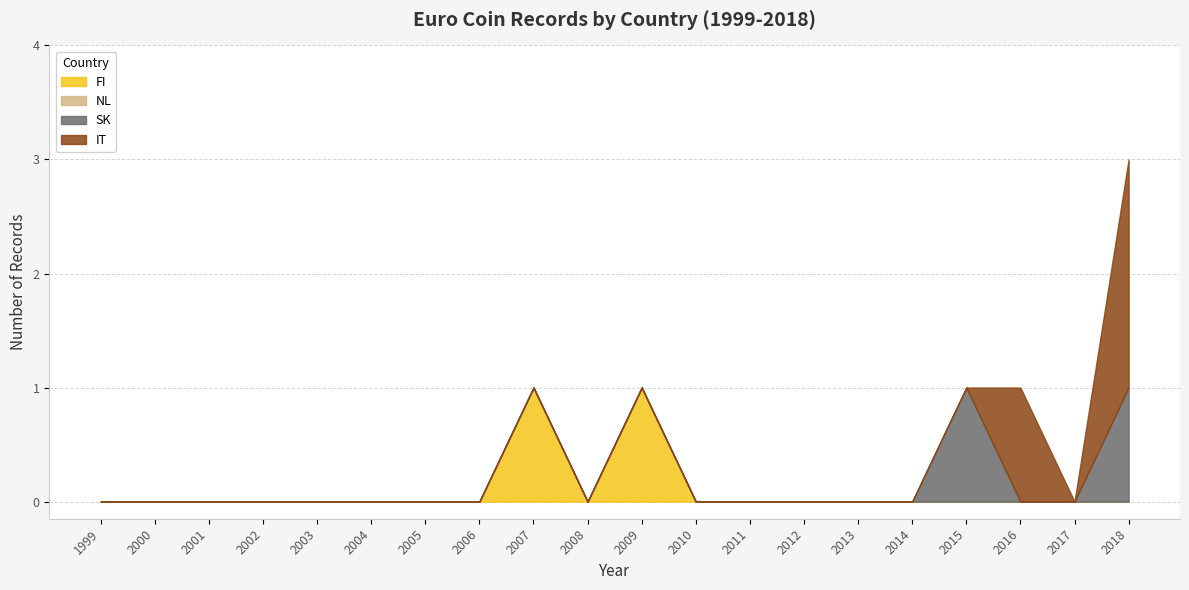

At 2003, list the series in order from largest to smallest.

FI, NL, SK, IT